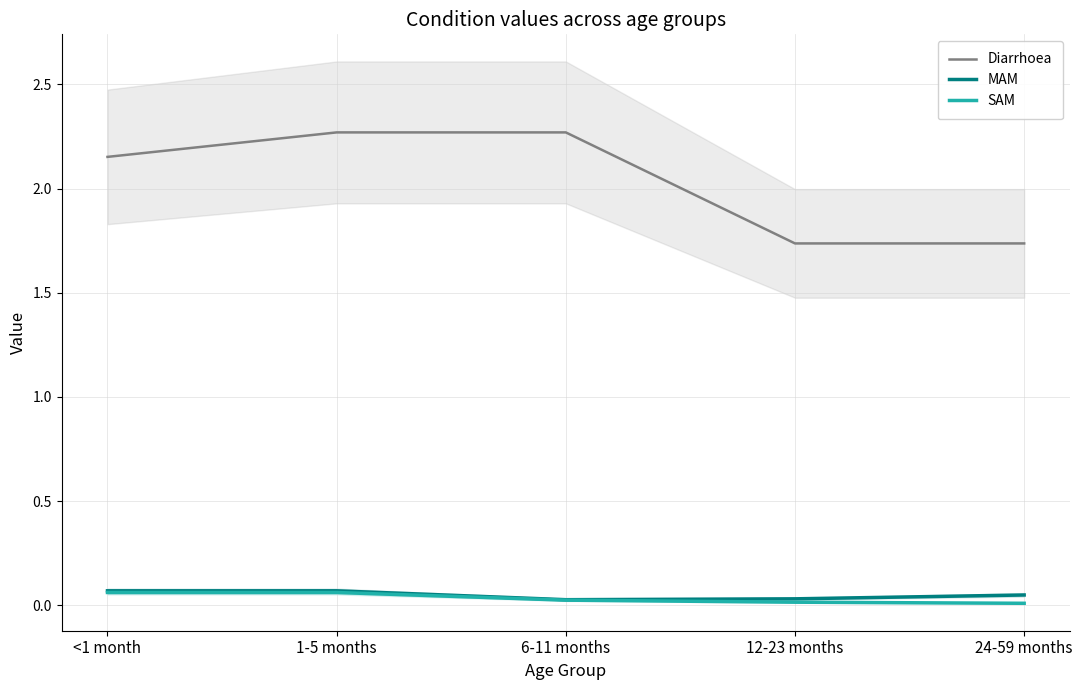

What is the highest value of the Diarrhoea series?

2.3